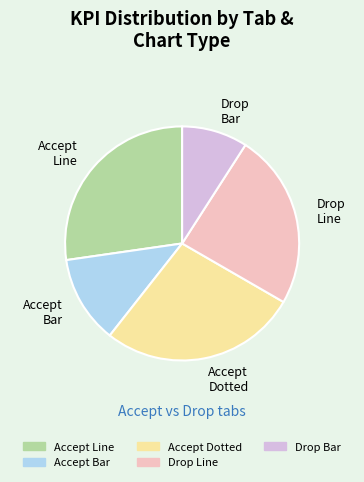

Combined, do Drop Bar and Drop Line account for over 50%?

No